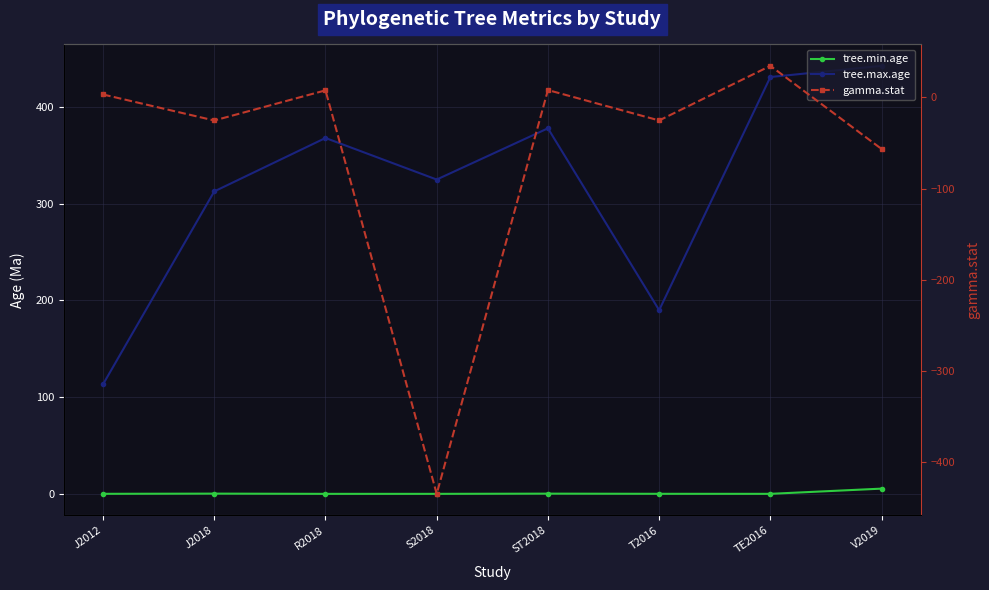

Reading left to right, extract all data points from this chart.

tree.min.age: 0.0	0.2	0.0	0.0	0.2	0.0	0.0	5.4
tree.max.age: 113.2	312.8	368.0	325.1	378.0	190.0	431.1	442.6
gamma.stat: 3.1	-25.4	7.7	-434.5	8.0	-25.3	34.5	-56.6